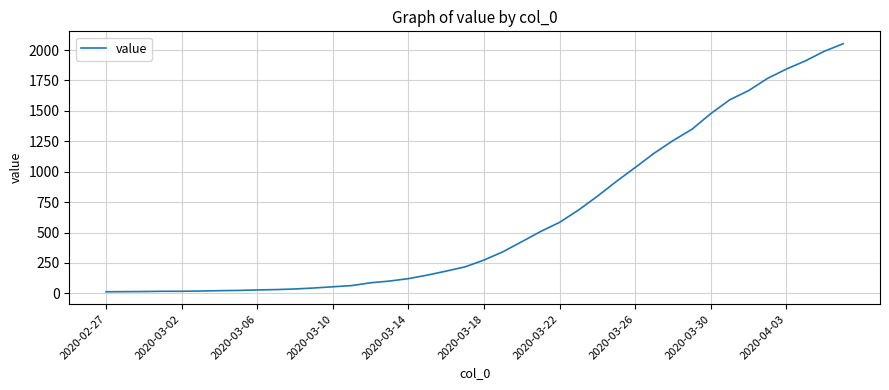

How many distinct data groups are displayed?

1